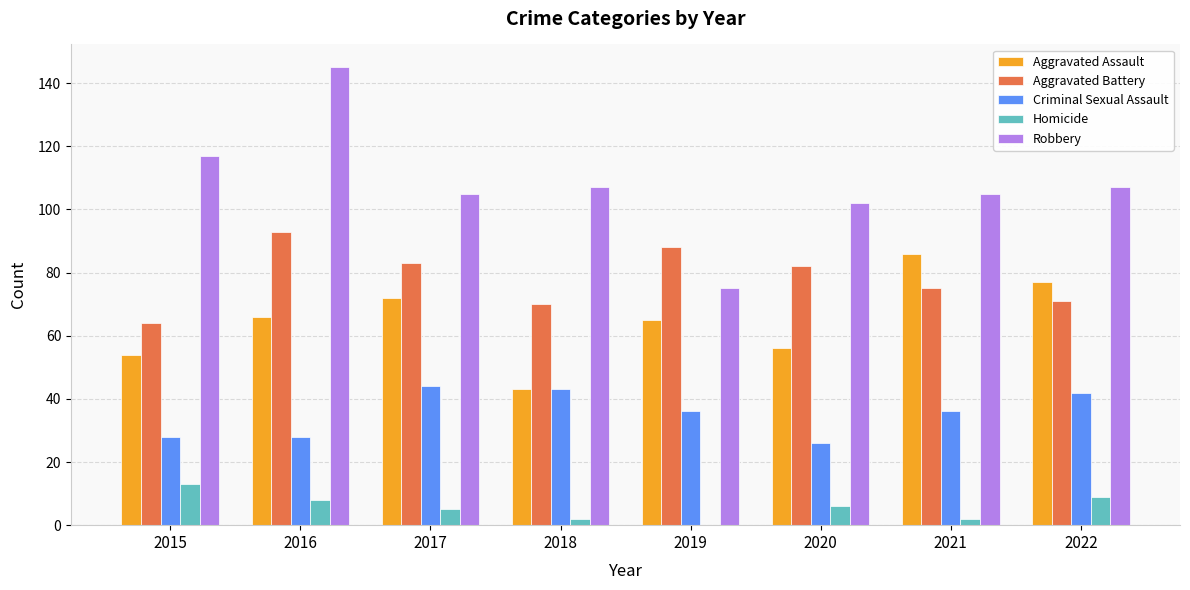

Reading left to right, extract all data points from this chart.

Aggravated Assault: 2015=54	2016=66	2017=72	2018=43	2019=65	2020=56	2021=86	2022=77
Aggravated Battery: 2015=64	2016=93	2017=83	2018=70	2019=88	2020=82	2021=75	2022=71
Criminal Sexual Assault: 2015=28	2016=28	2017=44	2018=43	2019=36	2020=26	2021=36	2022=42
Homicide: 2015=13	2016=8	2017=5	2018=2	2019=0	2020=6	2021=2	2022=9
Robbery: 2015=117	2016=145	2017=105	2018=107	2019=75	2020=102	2021=105	2022=107